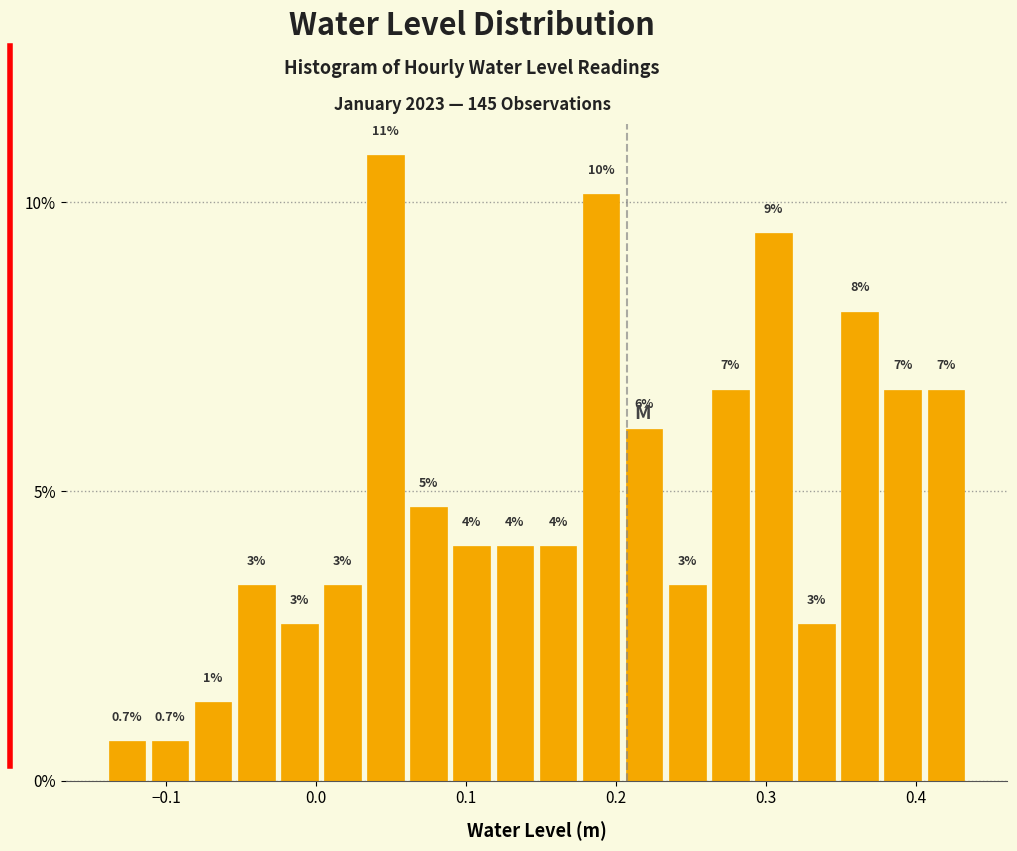

Around what value on the x-axis is the tallest bar? Give the approximate position of its centre, as read against the axis.

0.05